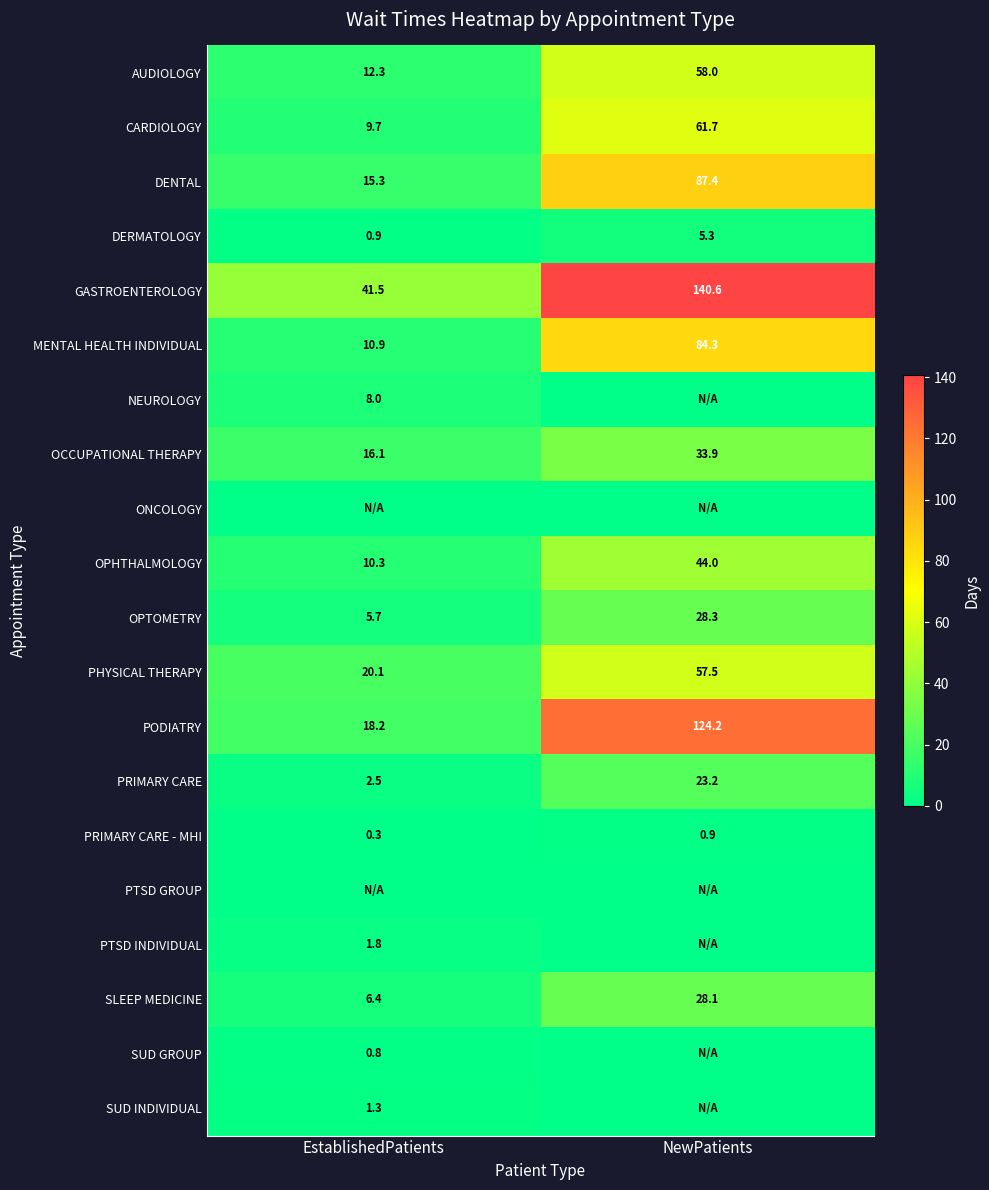

The CARDIOLOGY series shows 9.7 at EstablishedPatients. True or false?

True